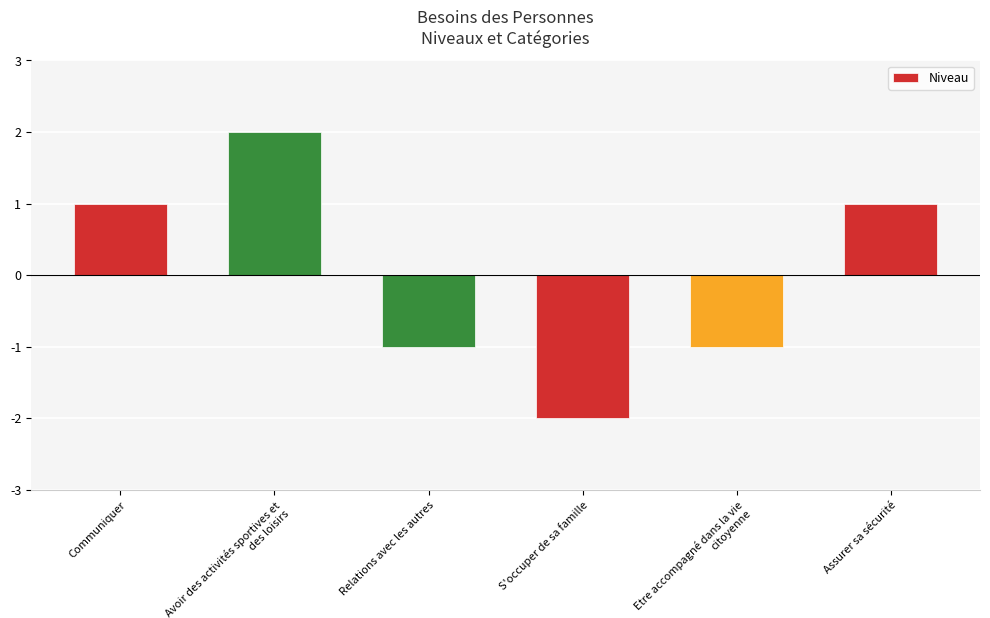

Are the bars grouped side by side (vs. stacked)?

No